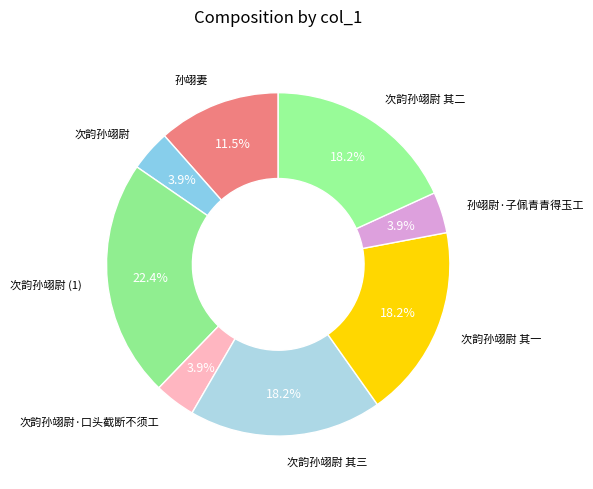

Count the number of slices in the pie.

8